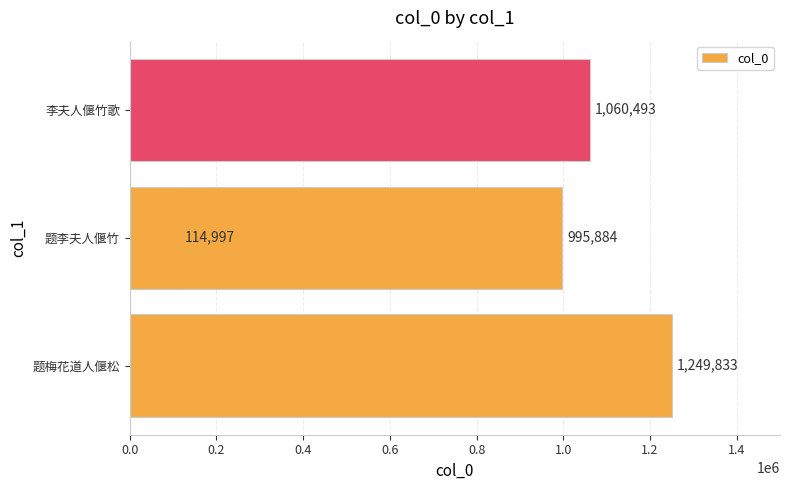

How many values are below 1060493?

2